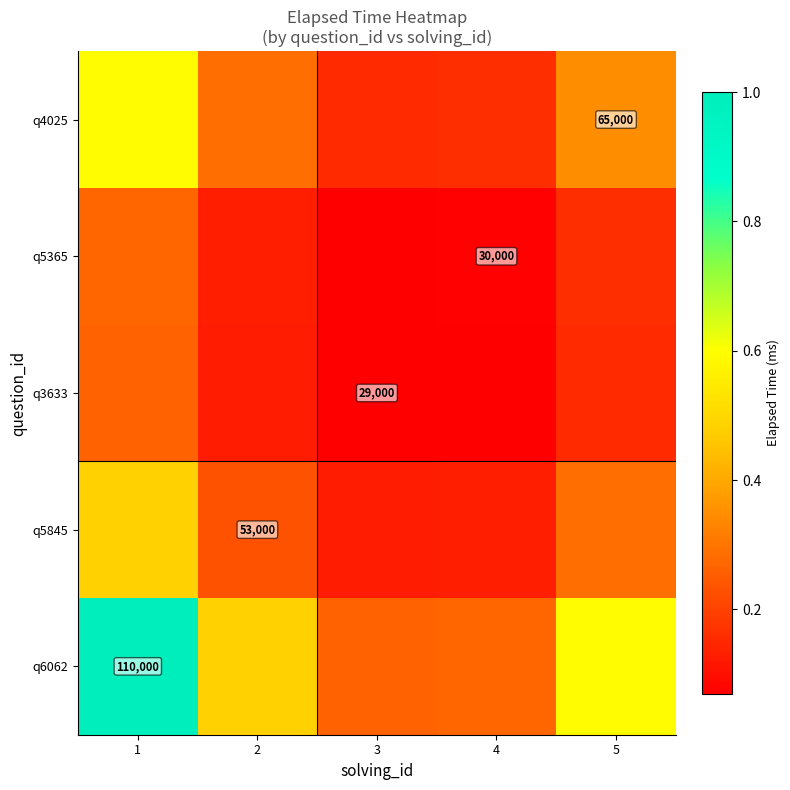

Is it true that q3633 equals 0.2 at 5?

False